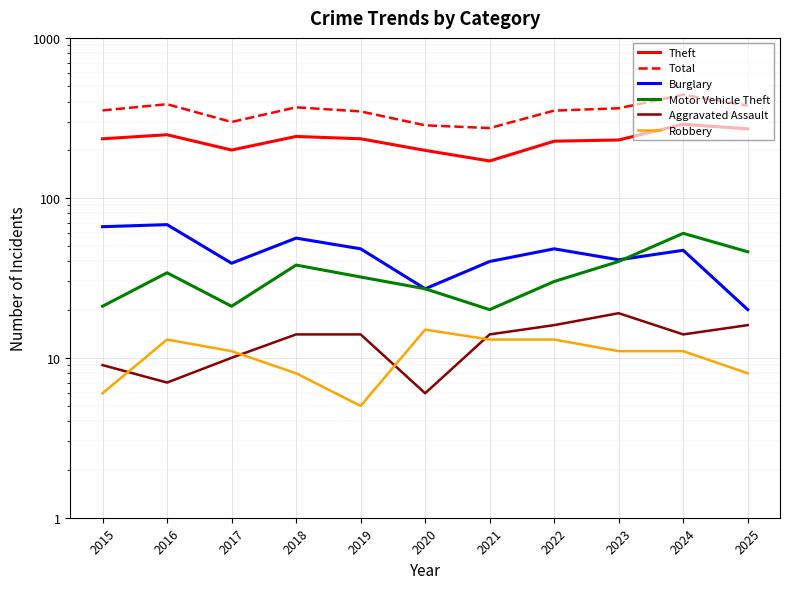

True or false: Theft and Burglary intersect in this chart.

False